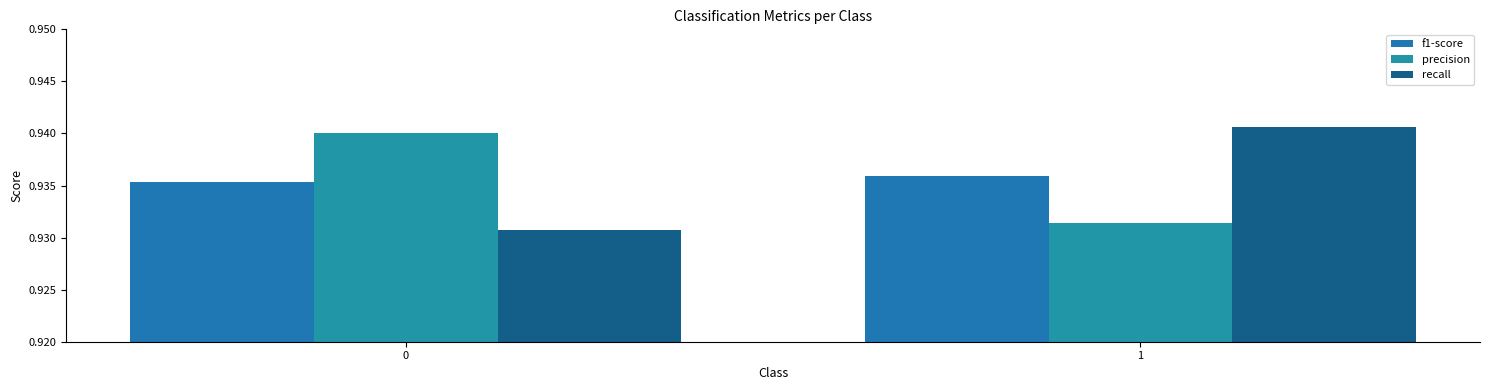

Count the precision values in the range 0 to 1.

2